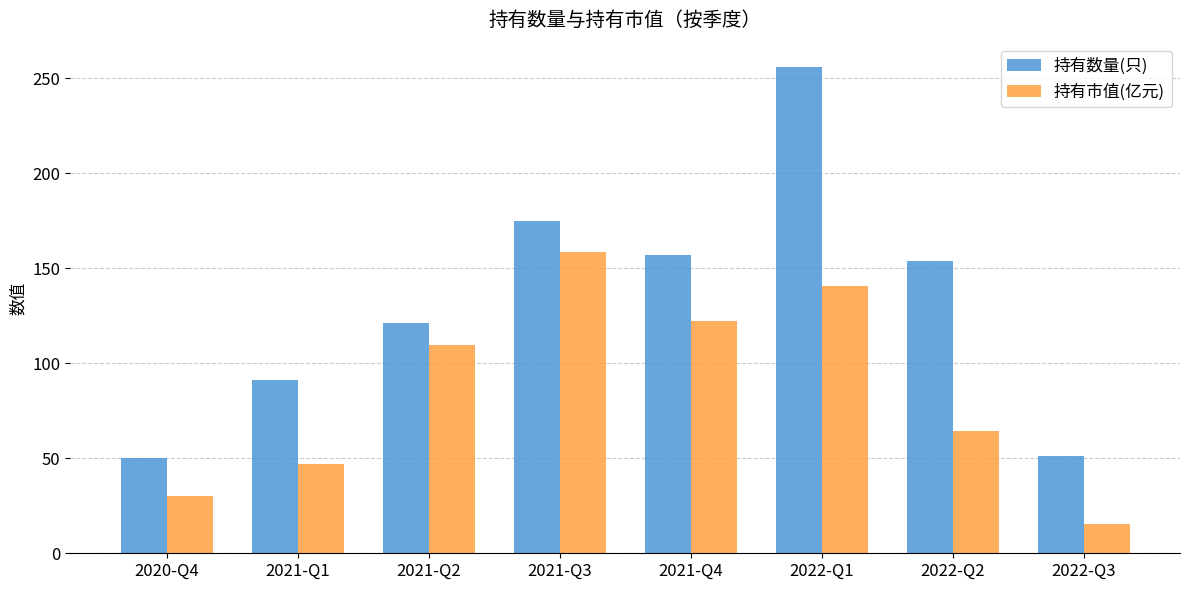

The value of 持有数量(只) at 2022-Q2 is 154.0. True or false?

True